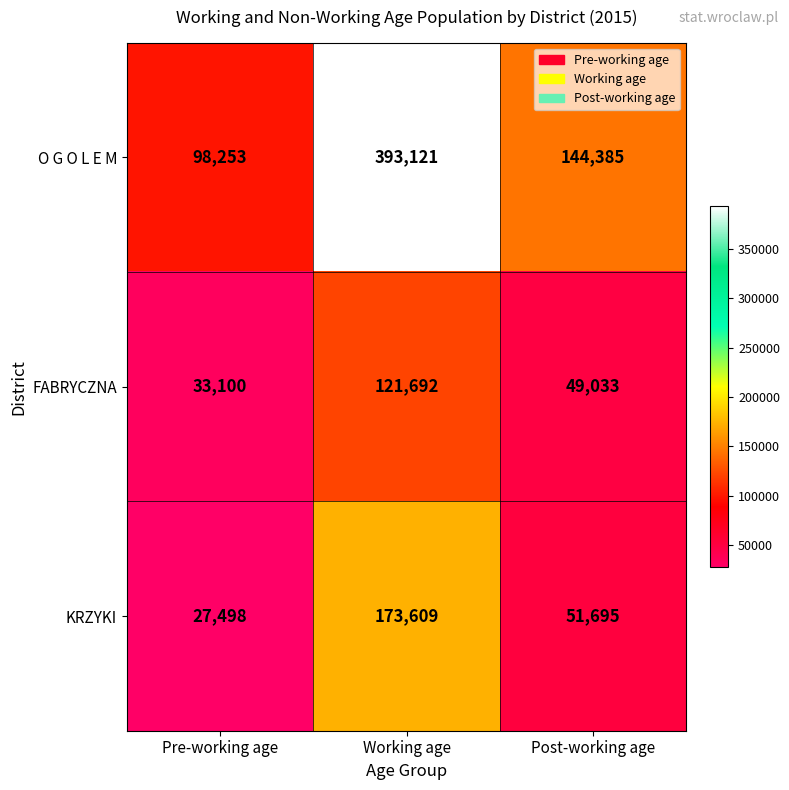

Is it true that FABRYCZNA equals 49033 at Post-working age?

True